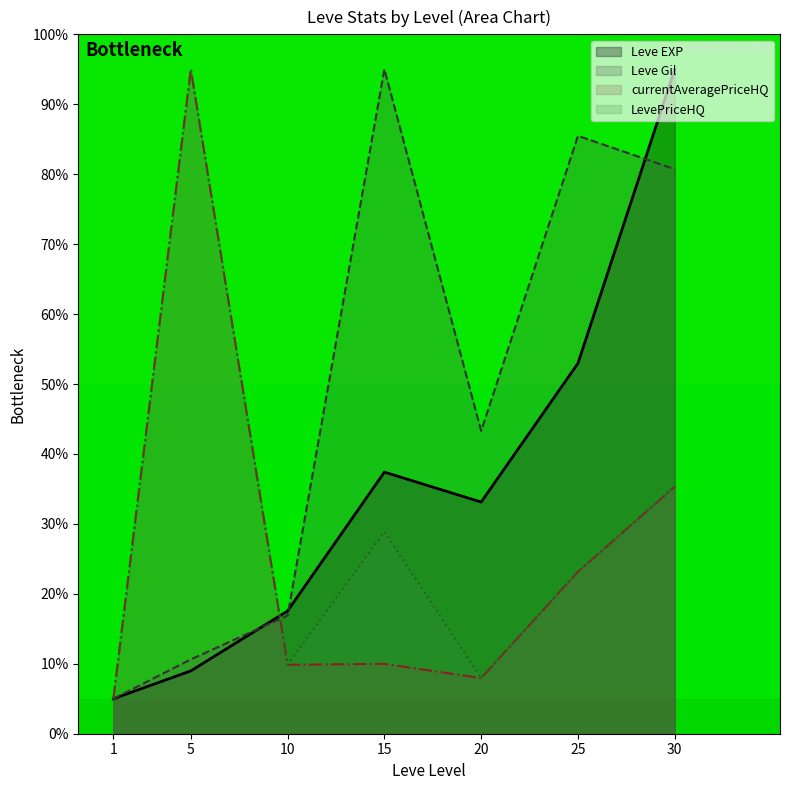

What is the minimum value shown in the chart?

5.0